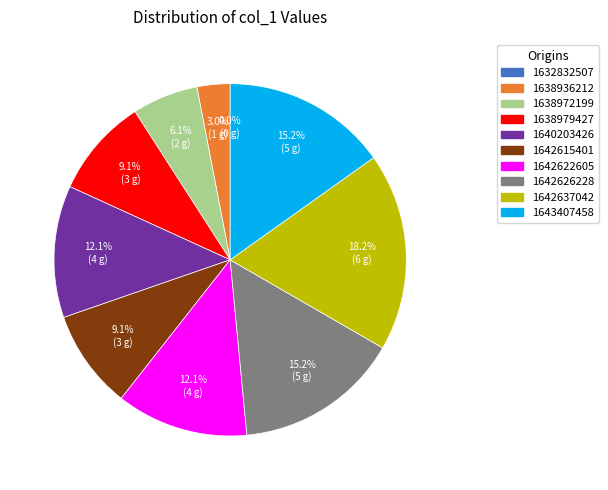

Does any single category account for the majority?

No